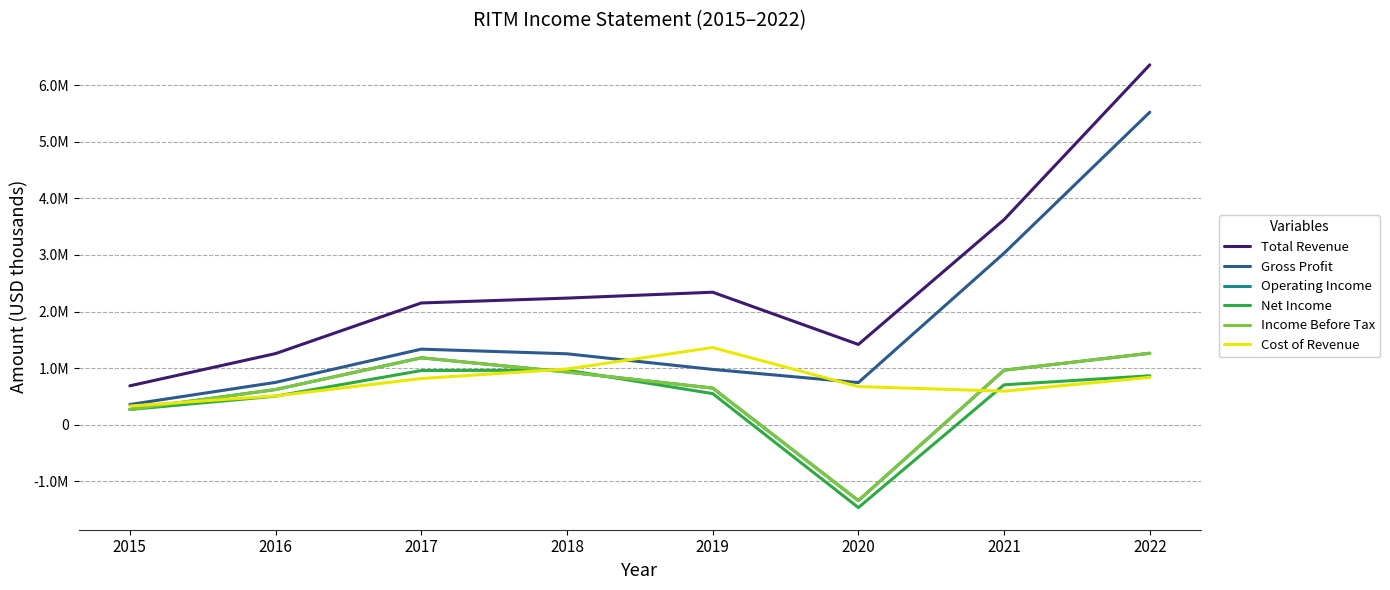

Reading left to right, list all the values displayed in this chart.

Total Revenue: 687100	1257200	2151800	2237600	2341600	1418400	3625000	6361000
Gross Profit: 357100	748200	1335500	1253300	977300	744800	3031800	5523800
Operating Income: 270900	621600	1182300	931100	647700	-1340800	963800	1262800
Net Income: 268600	504500	957500	964000	550000	-1464700	705500	864800
Income Before Tax: 270900	621600	1182300	931100	647700	-1340800	963800	1262800
Cost of Revenue: 330000	509100	816300	984300	1364300	673600	593200	837200